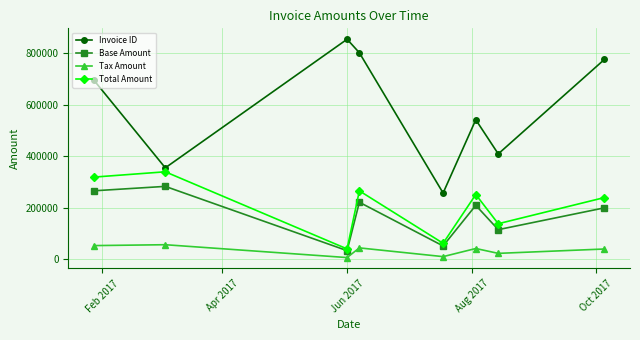

Does the chart display data point markers on the line(s)?

Yes